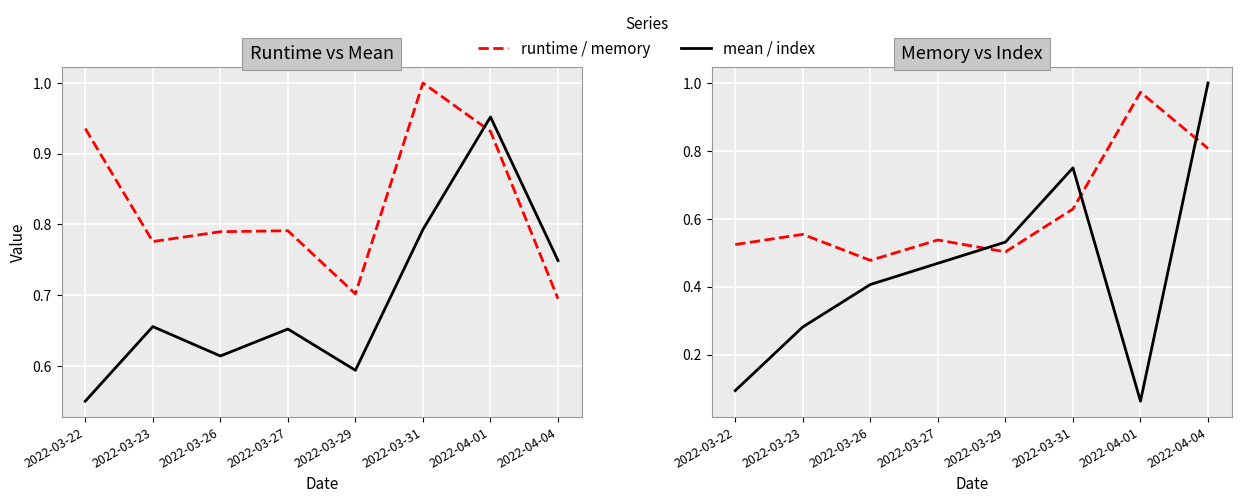

Is it true that runtime equals 0.9 at 2022-03-22?

True